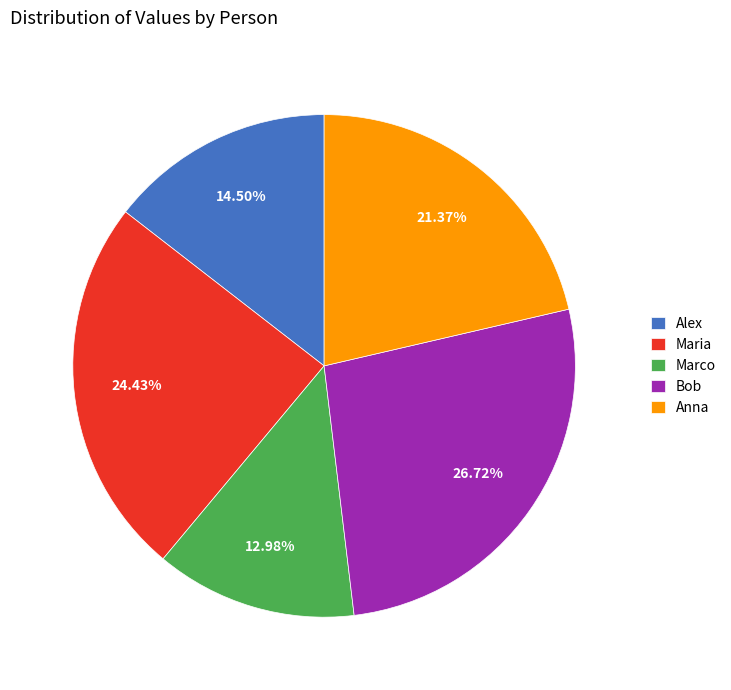

How much of the chart is everything except Marco?

87.0%